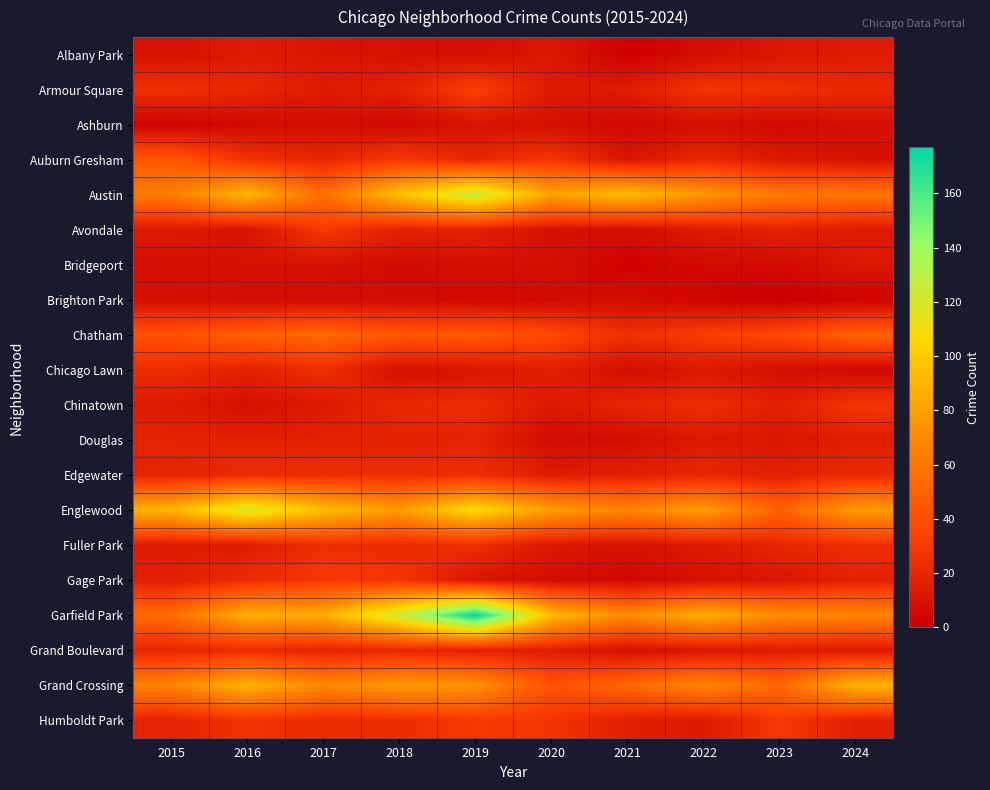

Which series has the widest spread of values?

Garfield Park